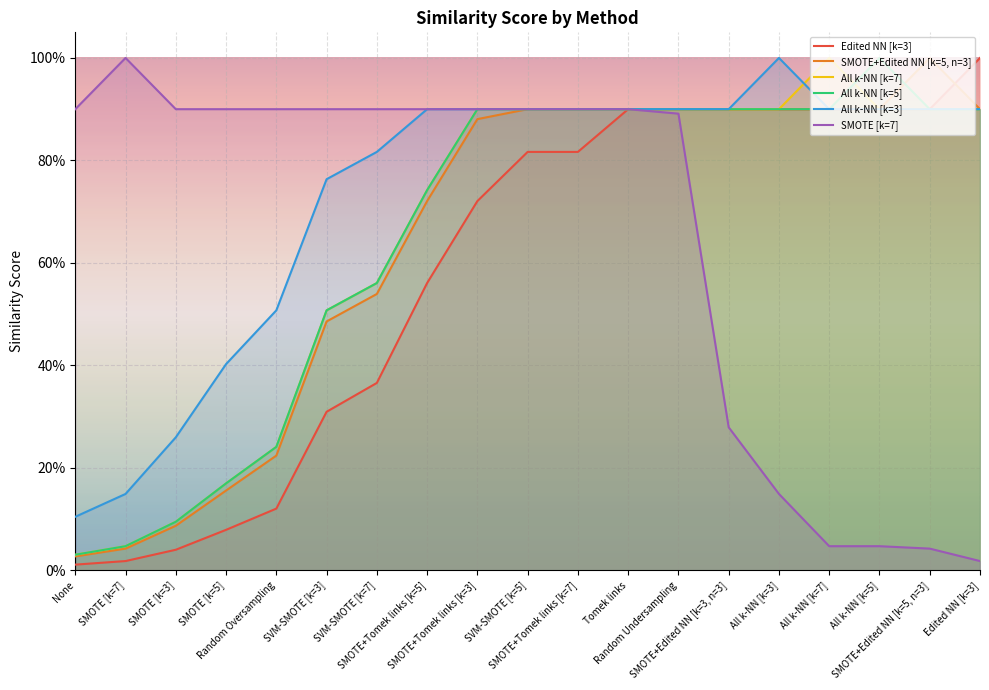

Count the All k-NN [k=3] values in the range 0 to 1.

19